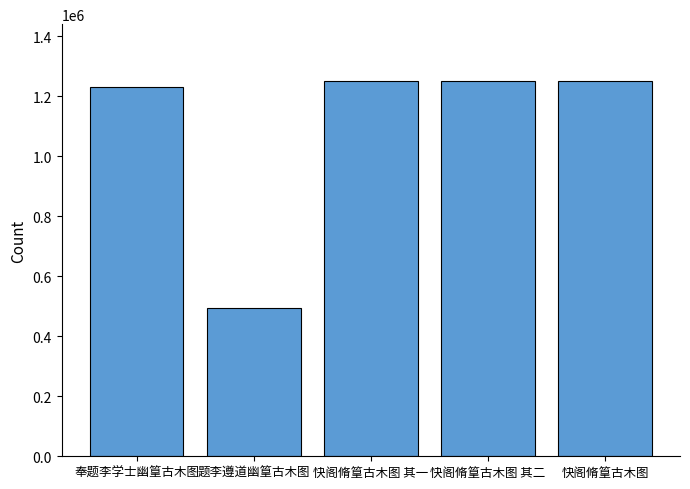

Count the number of data series in this chart.

1